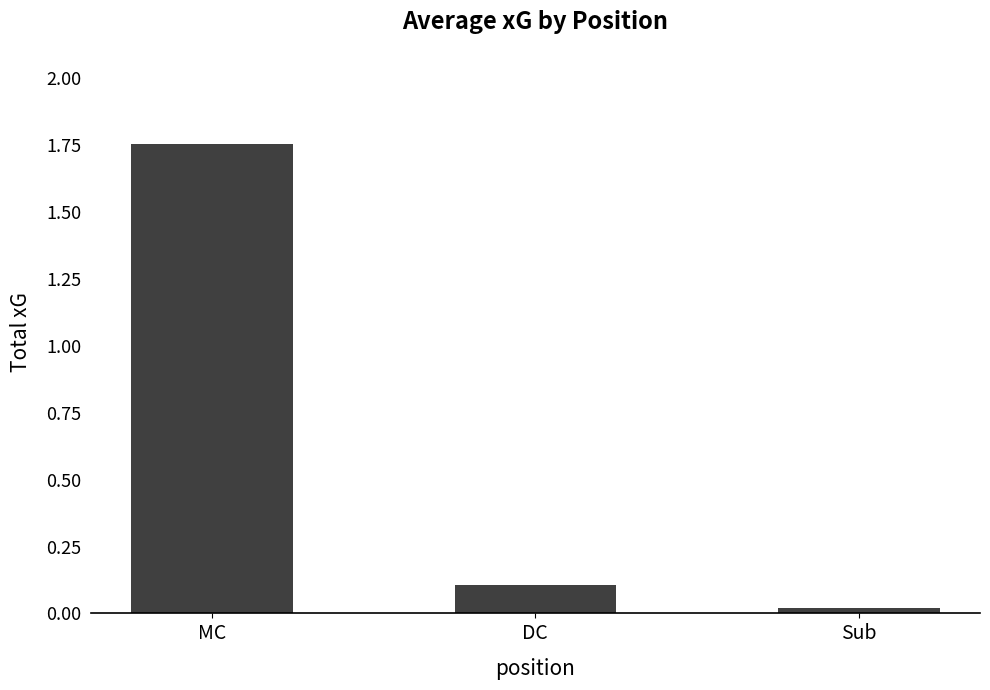

True or false: the data shows 0.1 at DC.

True